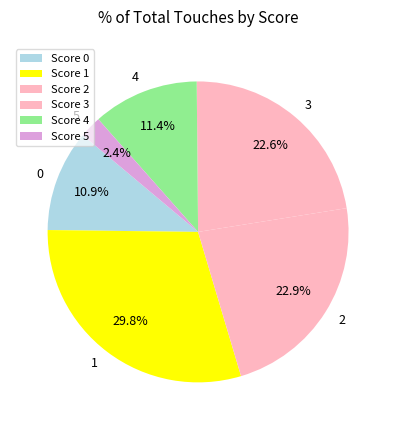

What is the ratio of the value at 1 to the value at 2?

1.3